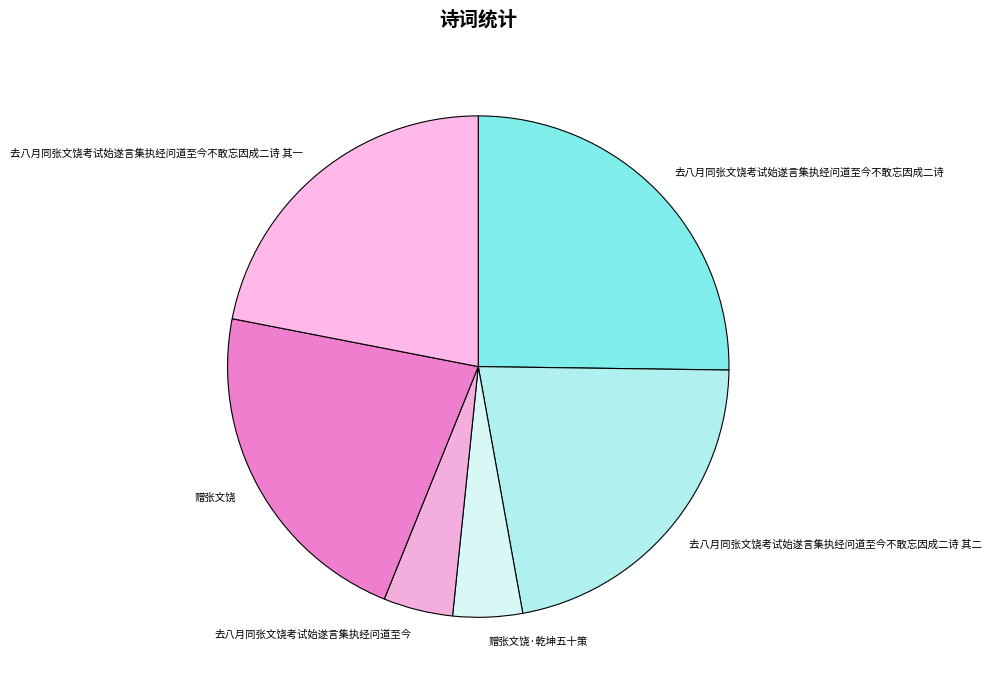

What is the ratio of the value at 去八月同张文饶考试始遂言集执经问道至今不敢忘因成二诗 其二 to the value at 去八月同张文饶考试始遂言集执经问道至今不敢忘因成二诗?

0.9